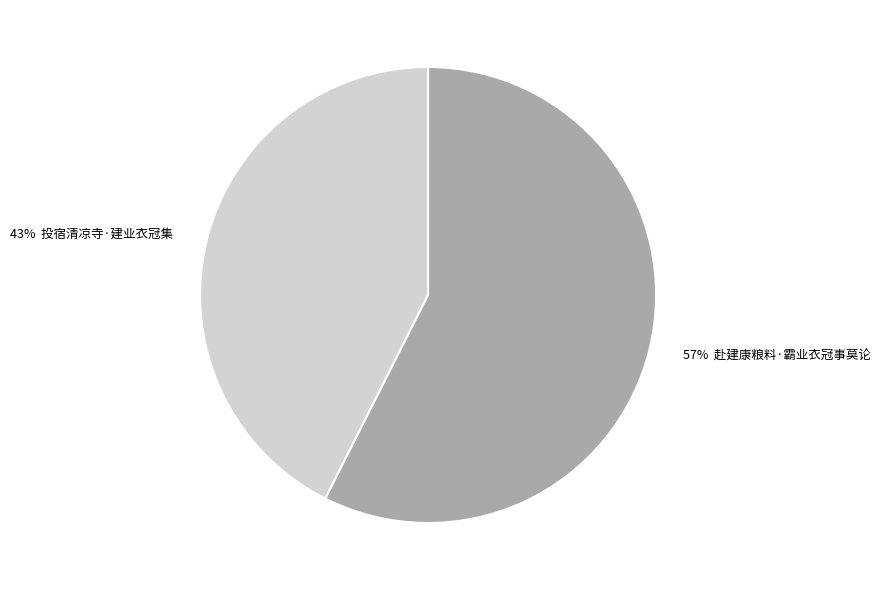

The 43% 投宿清凉寺·建业衣冠集 slice represents 53% of the pie. True or false?

False